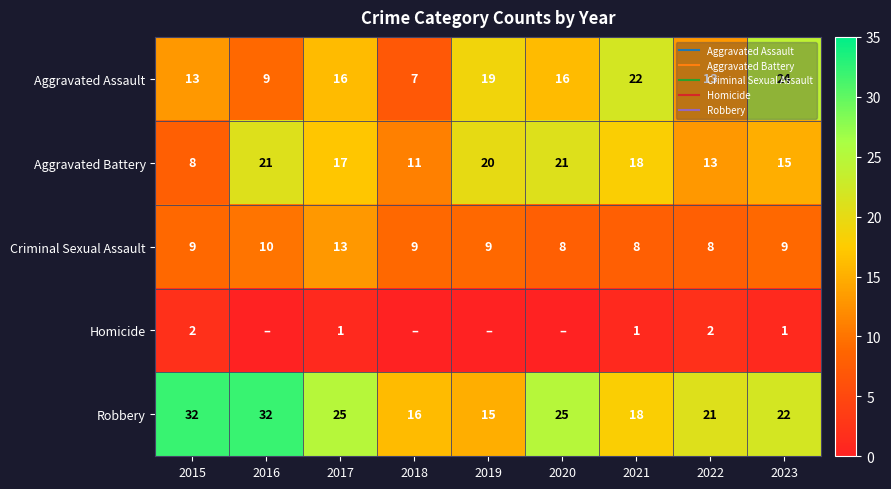

Read the Aggravated Battery value at 2016.

21